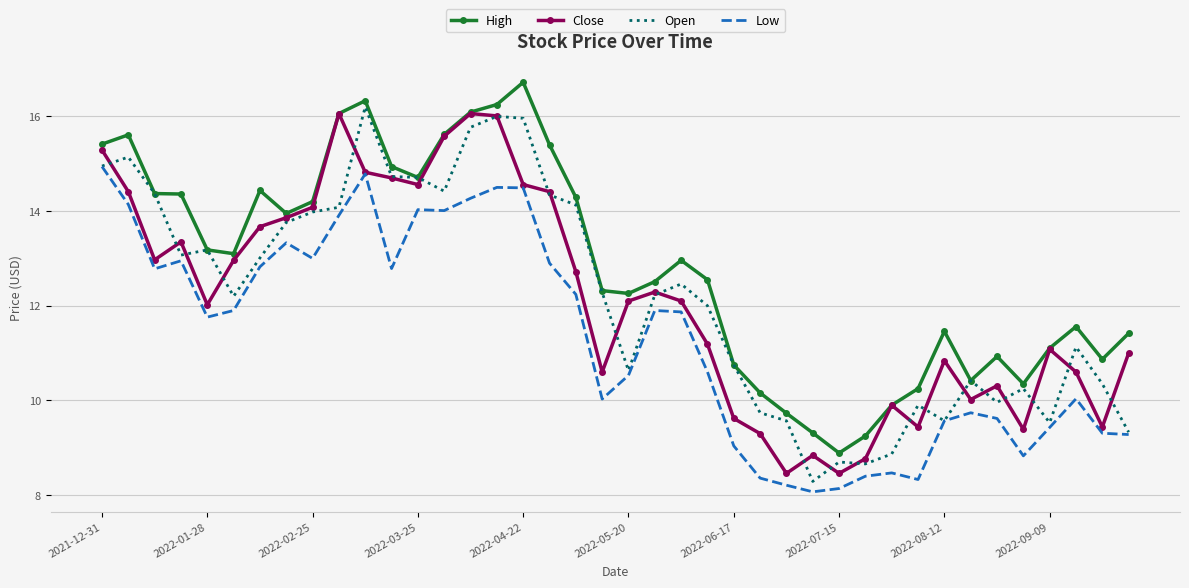

Which series has the largest total across all categories?

High